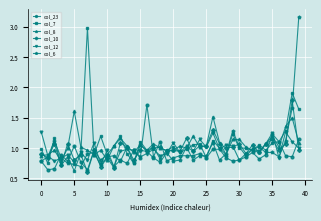

At how many categories does at least one series exceed 0?

40